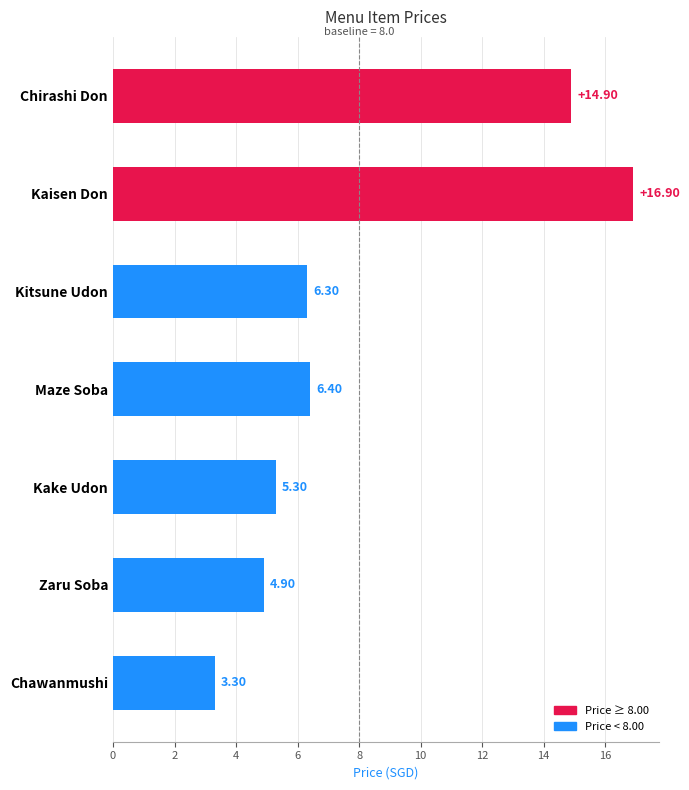

How many bars are there in total?

7